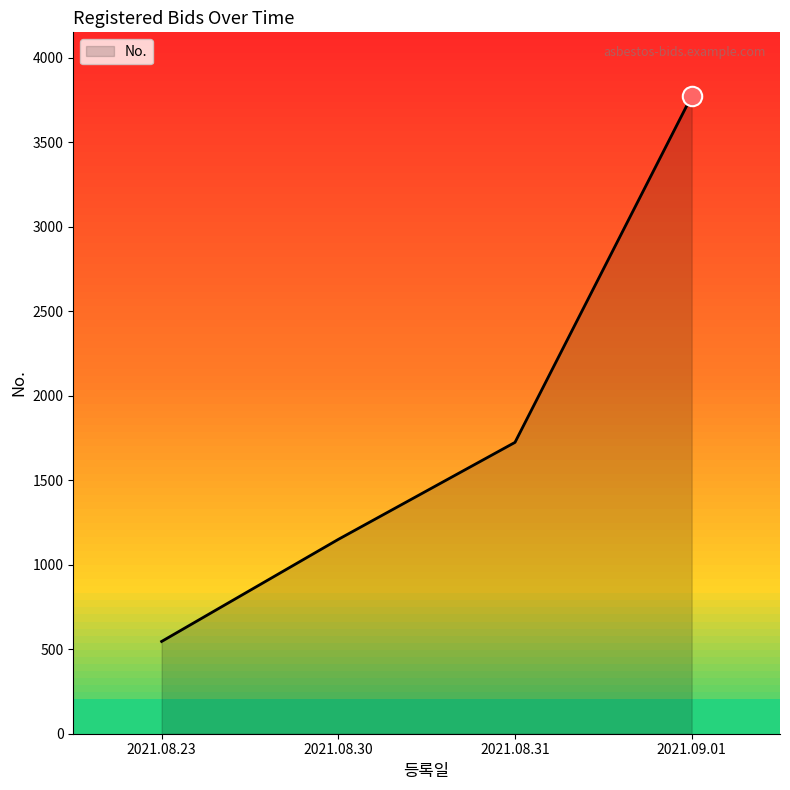

How many values are below 1724?

2